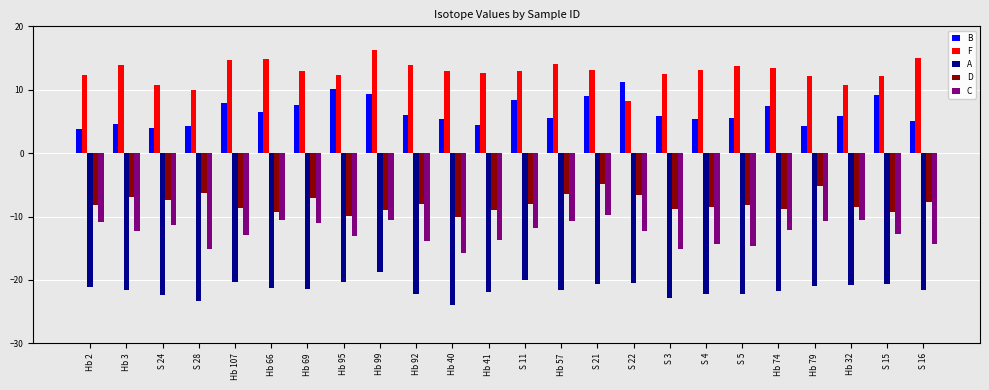

At S 5, list the series in order from largest to smallest.

F, B, D, C, A